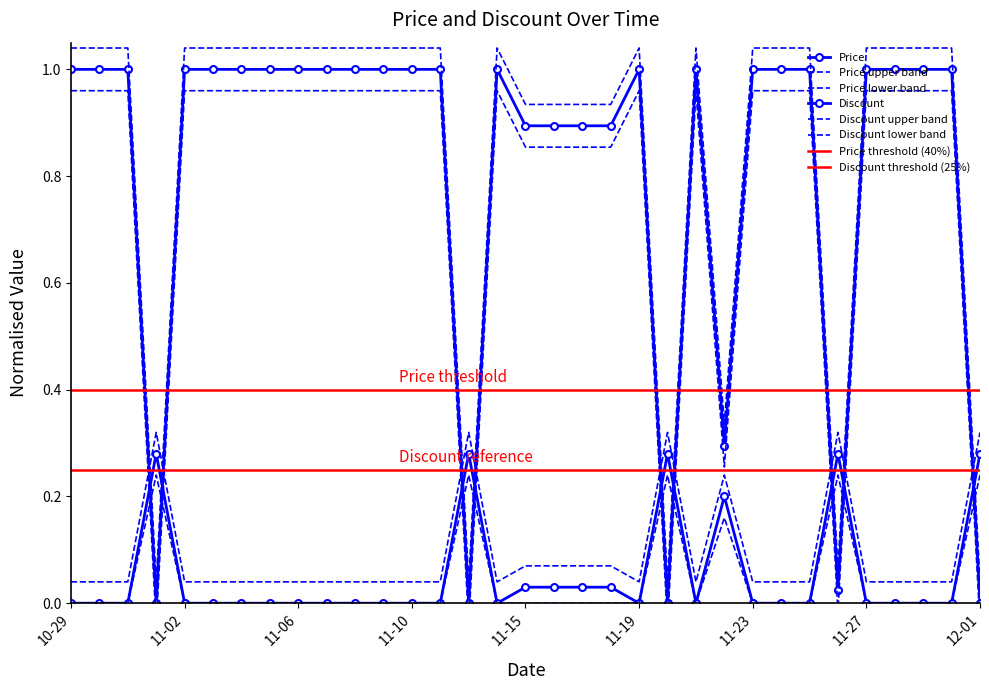

The value of Discount at 2023-11-28 is 0.0. True or false?

True